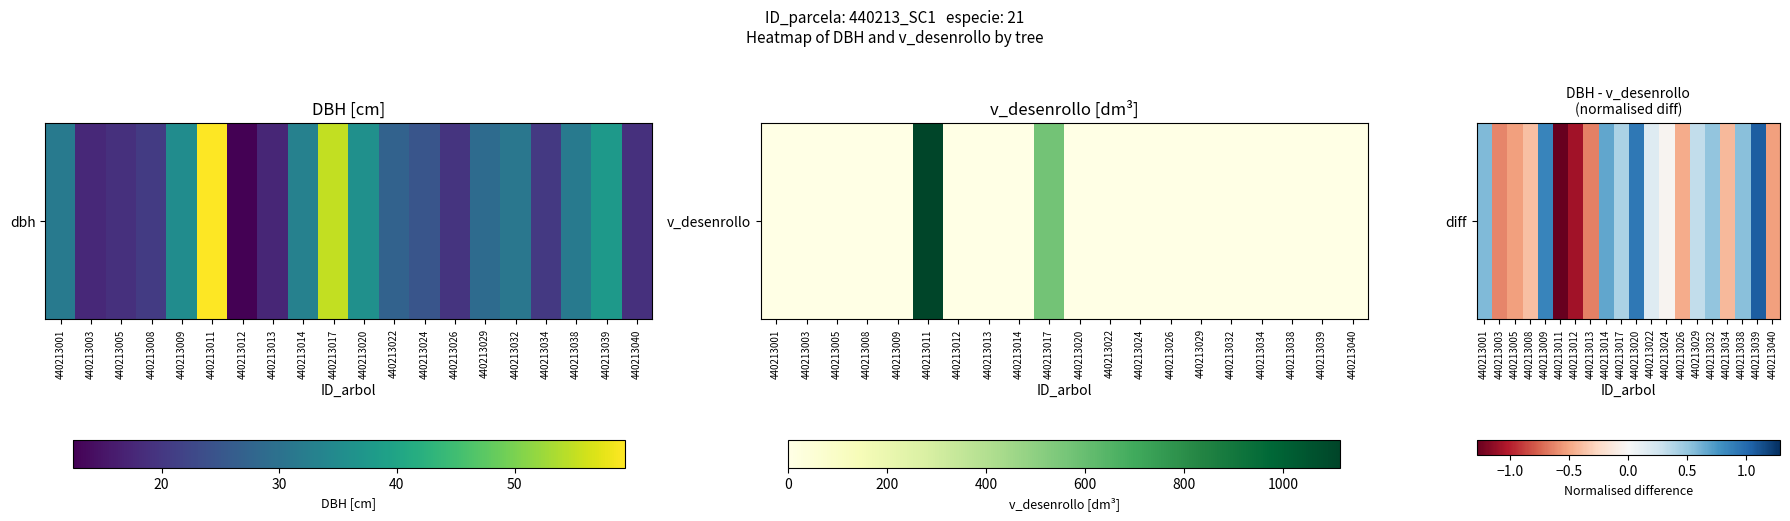

The chart shows a value of 0.3 at 440213032. True or false?

False